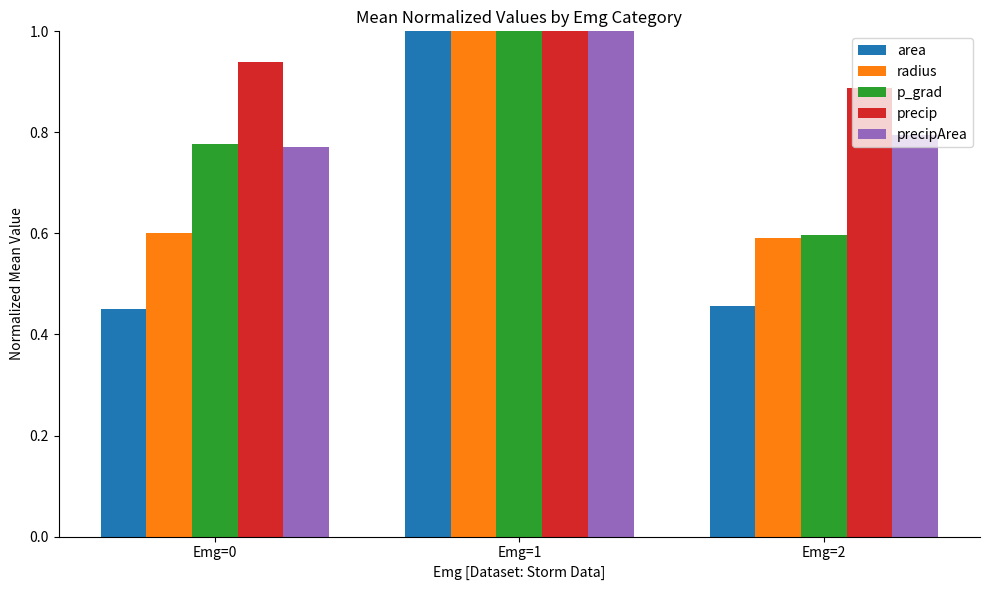

What is the sum of the precipArea values at Emg=1 and Emg=2?

1.8